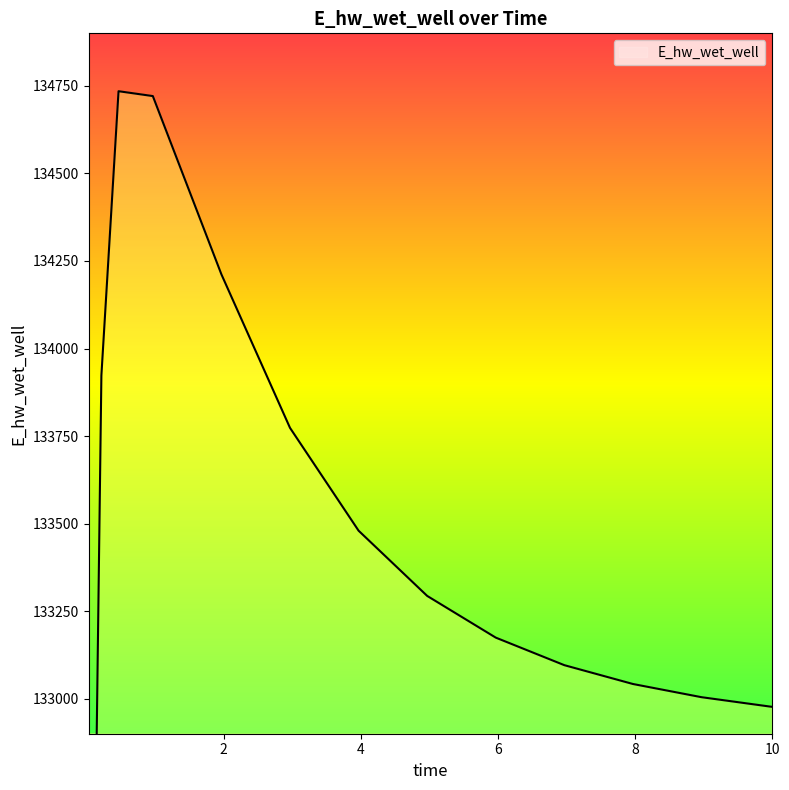

What is the ratio of the value at 8.96875 to the value at 0.46875?

1.0